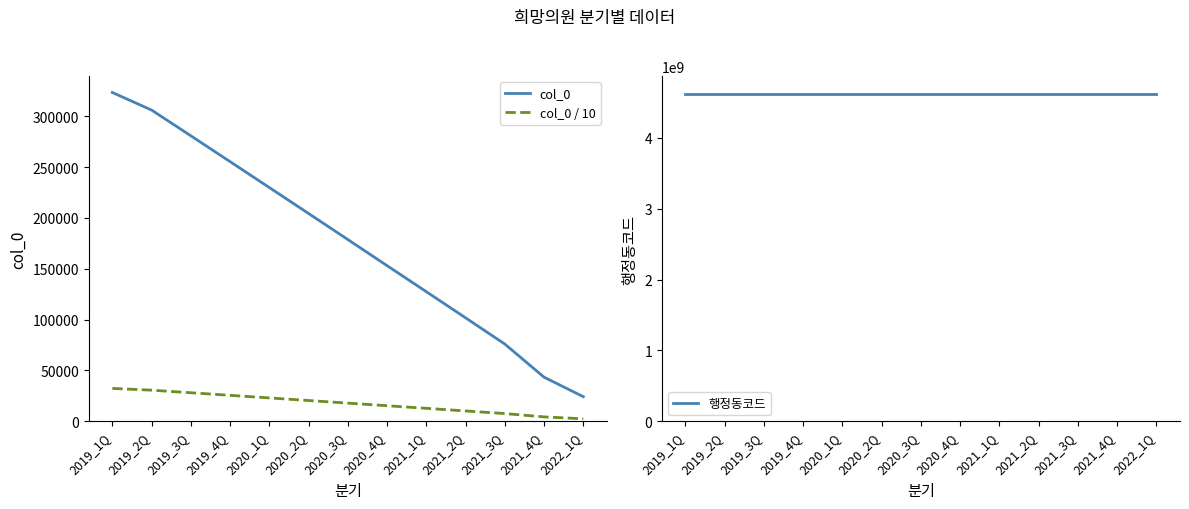

Is the value of col_0 / 10 at 2020_1Q greater than the value of col_0 at 2021_1Q?

No